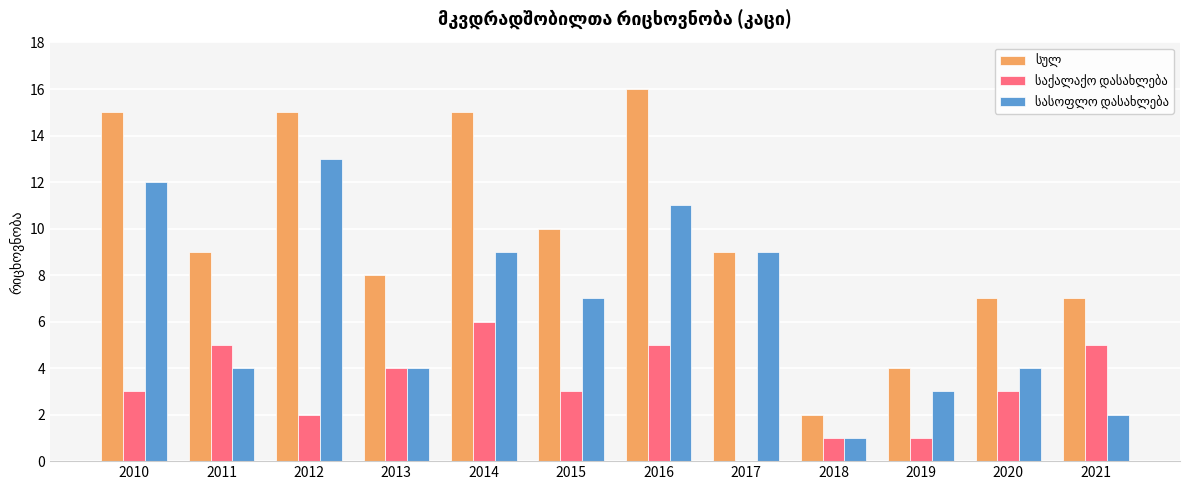

At which category is the sum across all series the highest?

2016